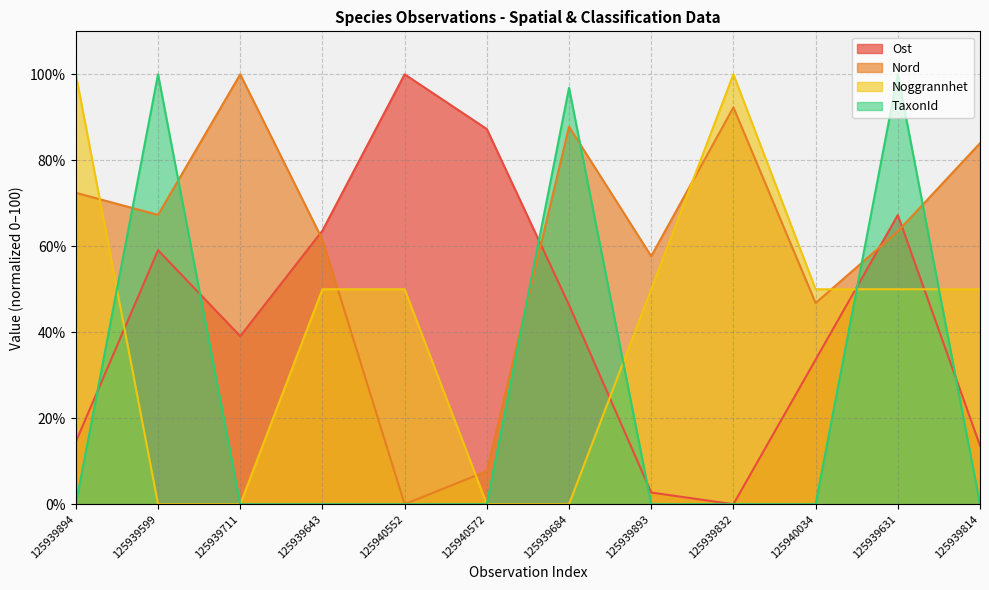

Rank the series at 125939643 from highest to lowest value.

Ost, Nord, Noggrannhet, TaxonId